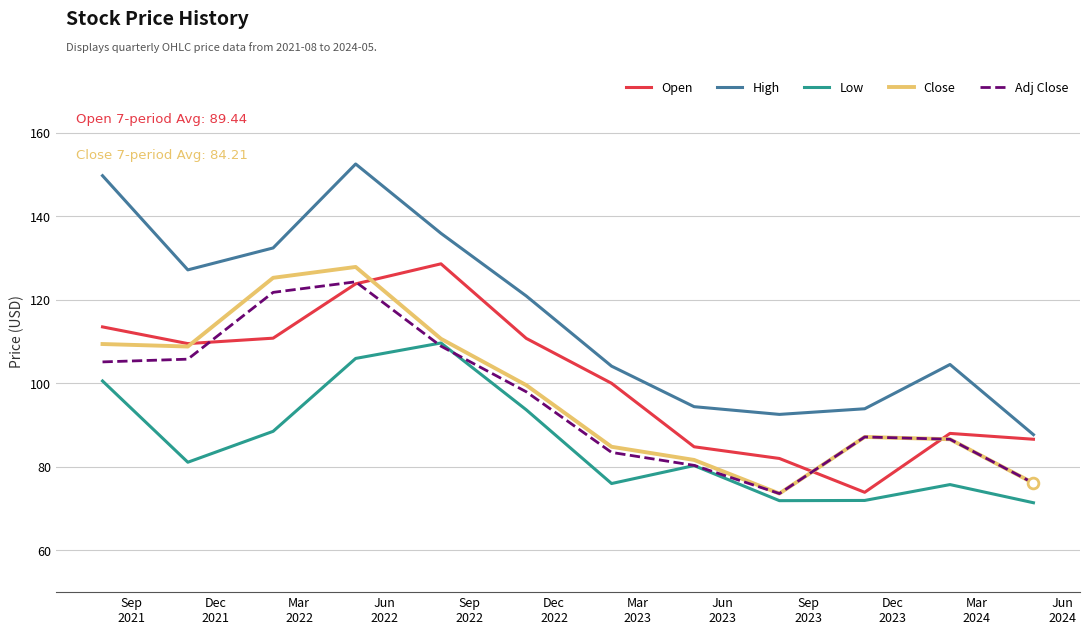

What is the greatest value displayed?

152.5